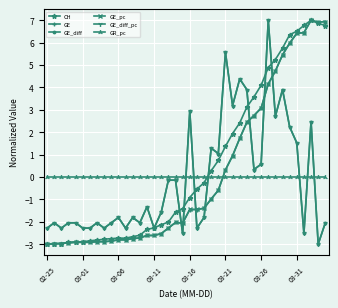

What is the smallest value displayed?

-3.0